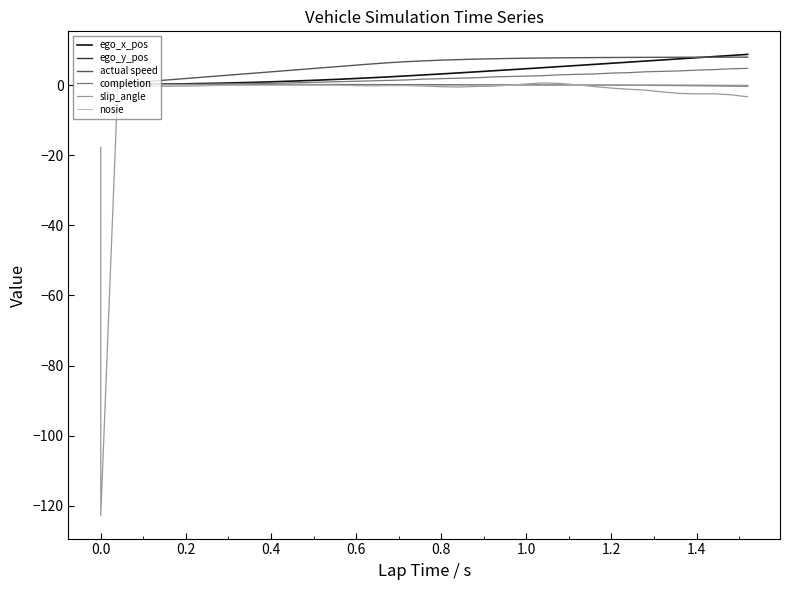

True or false: completion has more than 0 points higher than both neighbors.

False